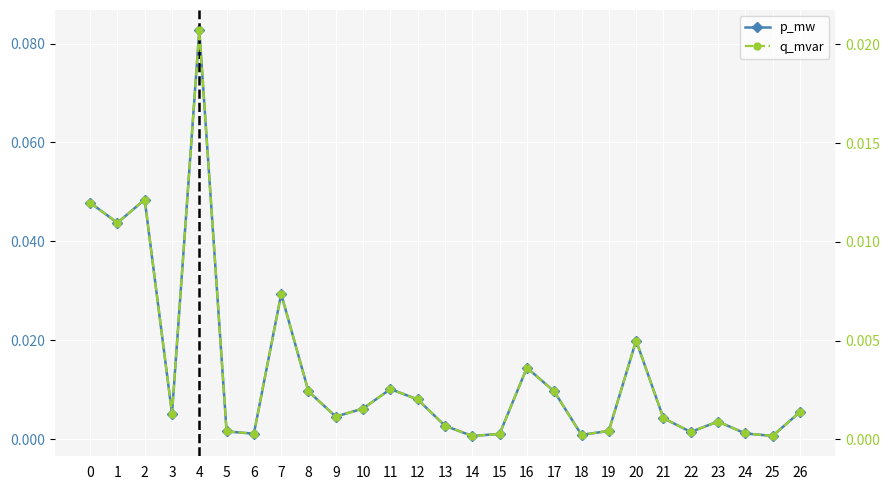

List the labels in order of q_mvar value, largest first.

4, 2, 0, 1, 7, 20, 16, 11, 17, 8, 12, 10, 26, 3, 9, 21, 23, 13, 19, 5, 22, 24, 6, 15, 18, 25, 14